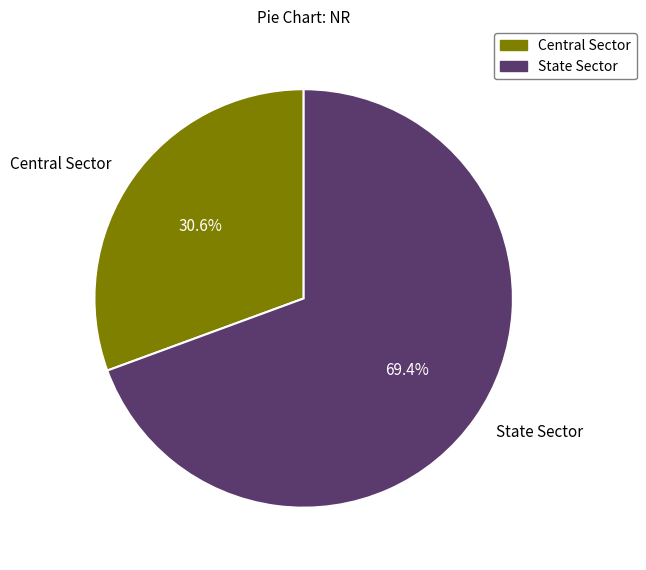

To the nearest percent, what percentage of the pie is State Sector?

69%